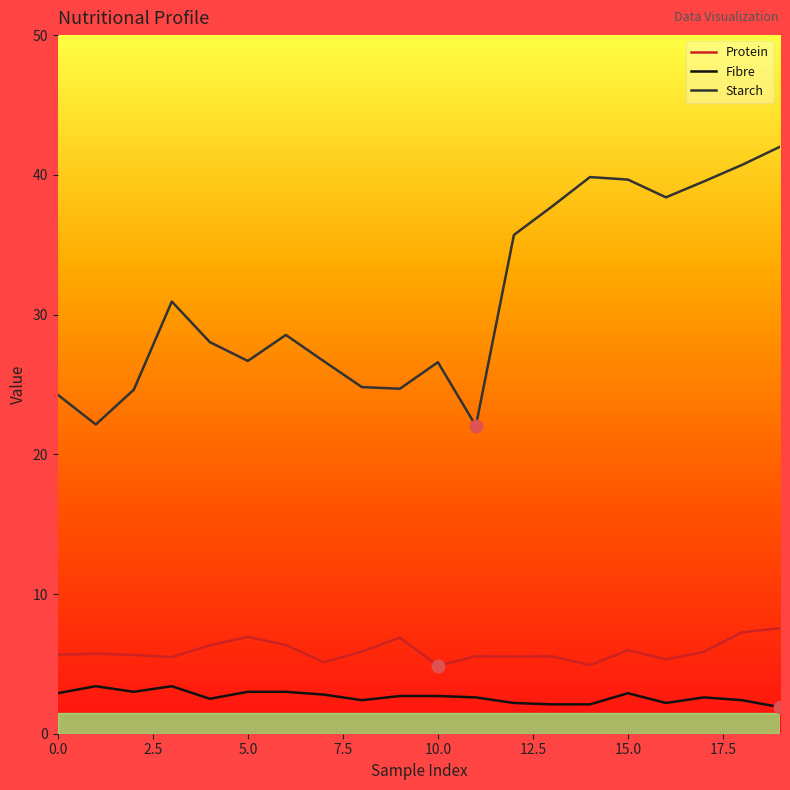

Which series has the largest total across all categories?

Starch